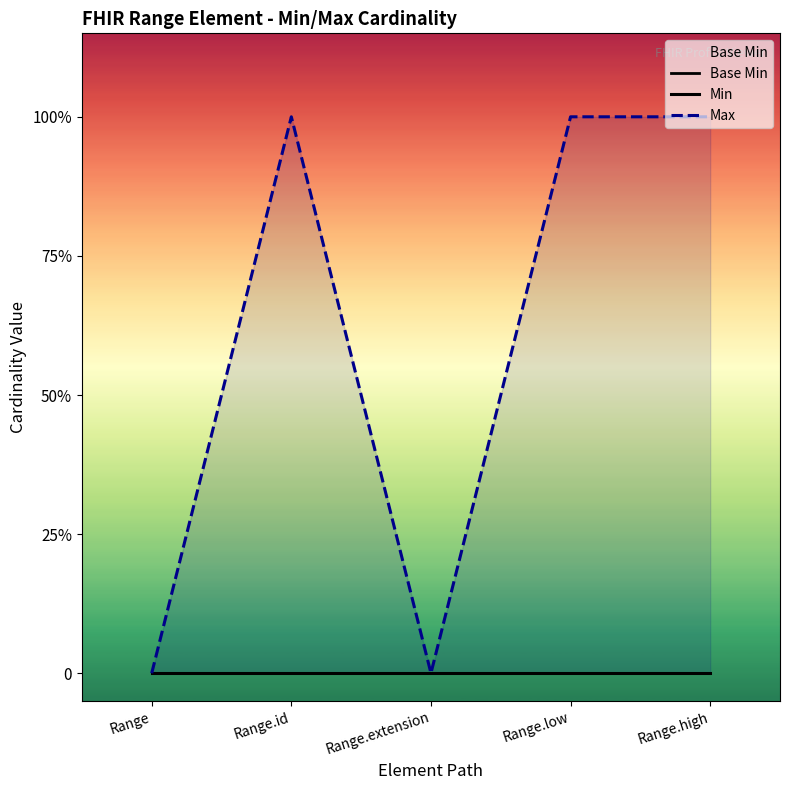

Is it true that Base Min equals 0 at Range.extension?

True